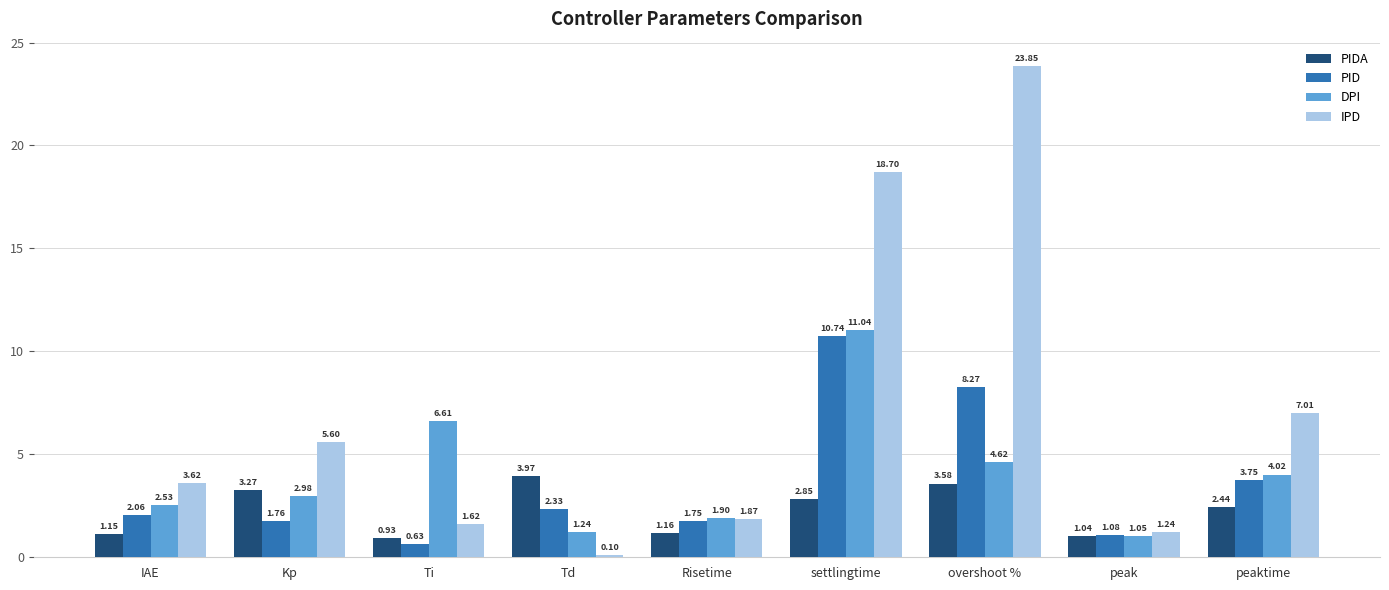

List the series in order of their peak value, highest first.

IPD, DPI, PID, PIDA